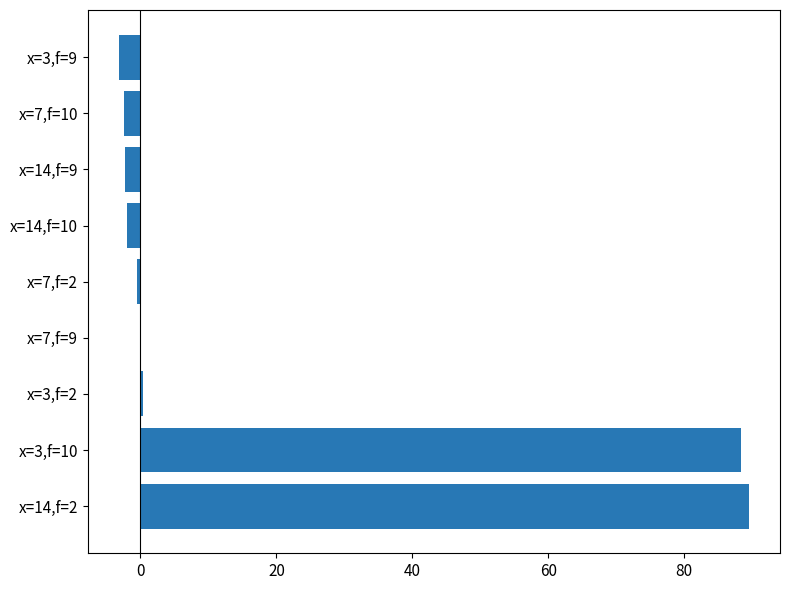

Is it true that the value at x=7,f=9 is 0.0?

True